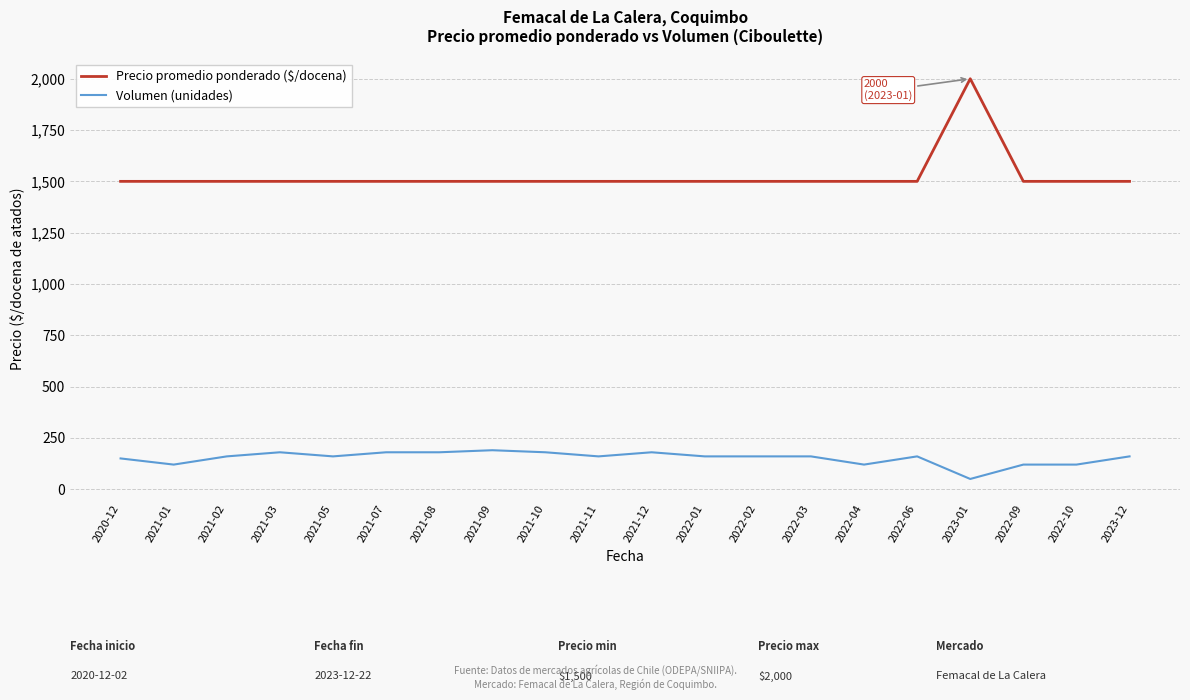

Does the chart display data point markers on the line(s)?

No